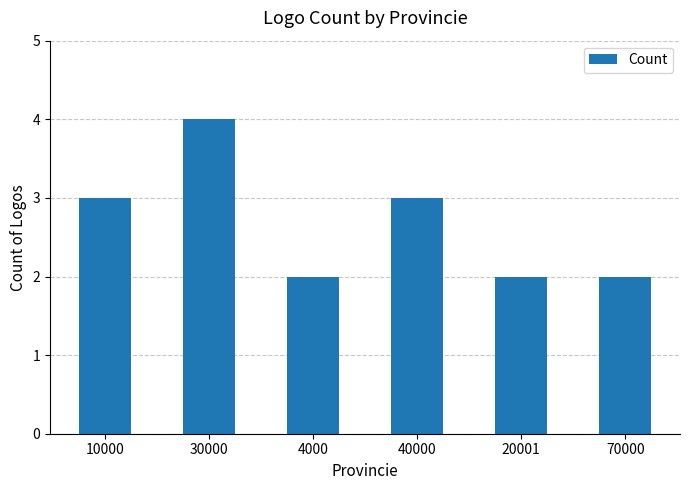

Count the number of categories in the chart.

6